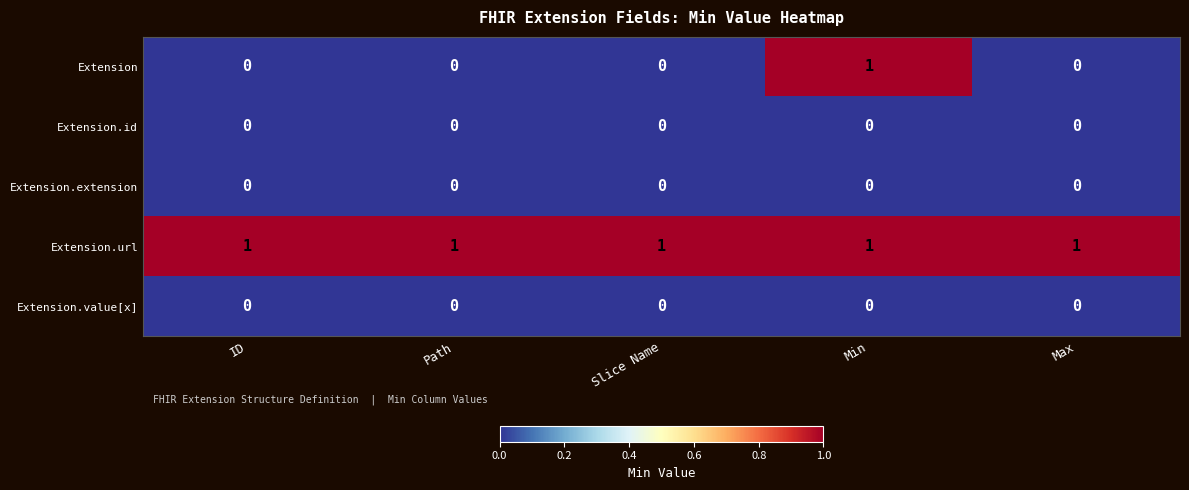

Which series has the largest range (max minus min)?

Extension